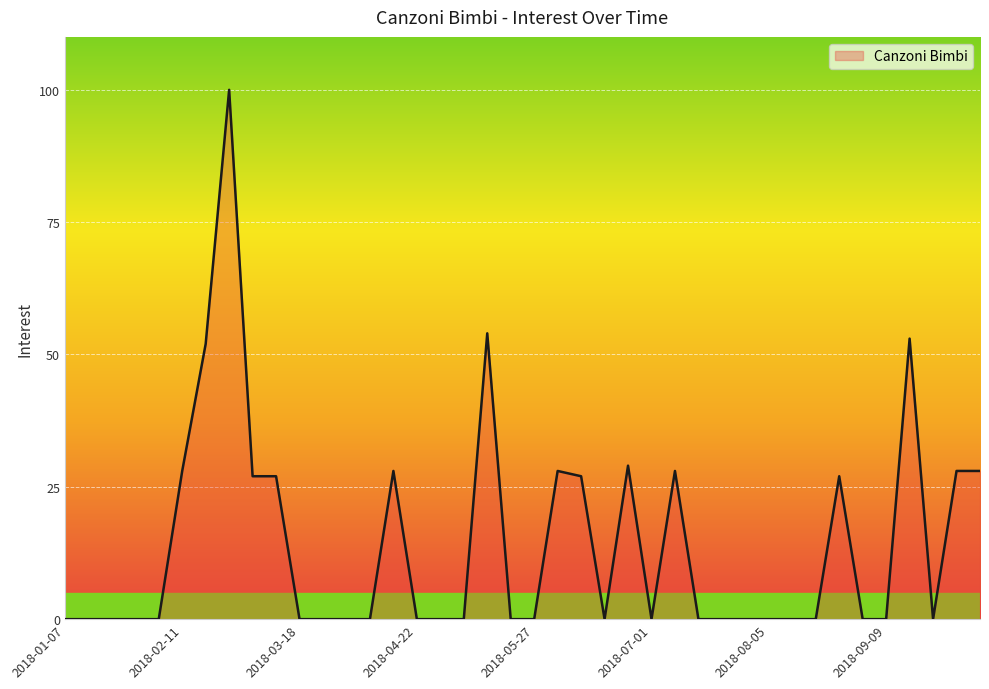

What is the maximum value shown in the chart?

100